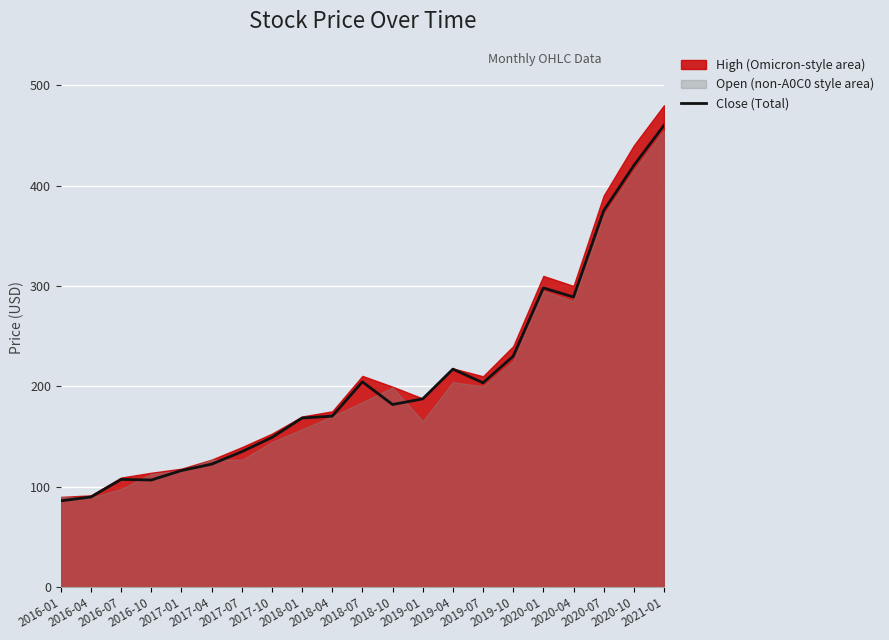

What is the maximum value for Close (Total)?

460.0